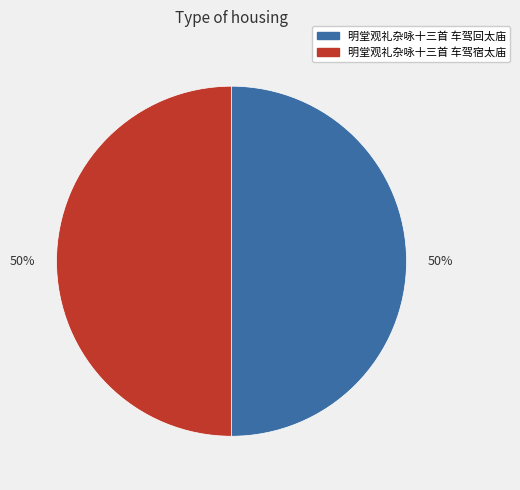

How many segments does this pie chart have?

2